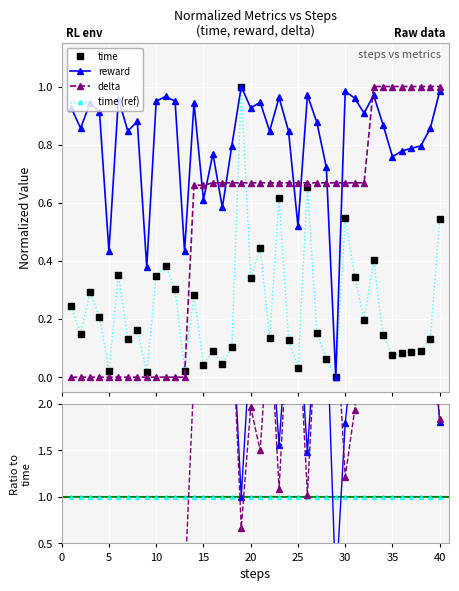

Between 3 and 40, which series saw the biggest shift?

delta